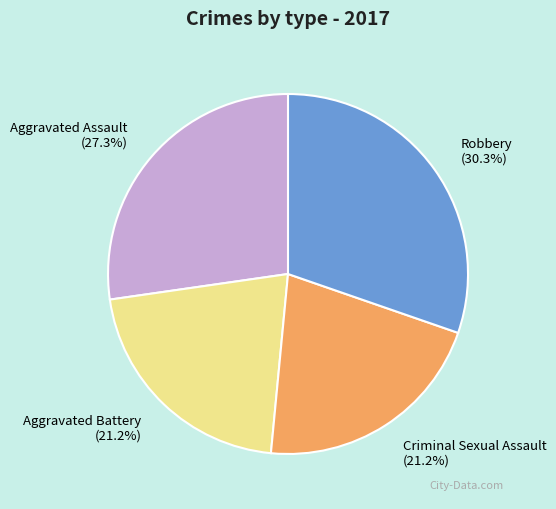

What is the ratio of the value at Robbery to the value at Aggravated Assault?

1.1